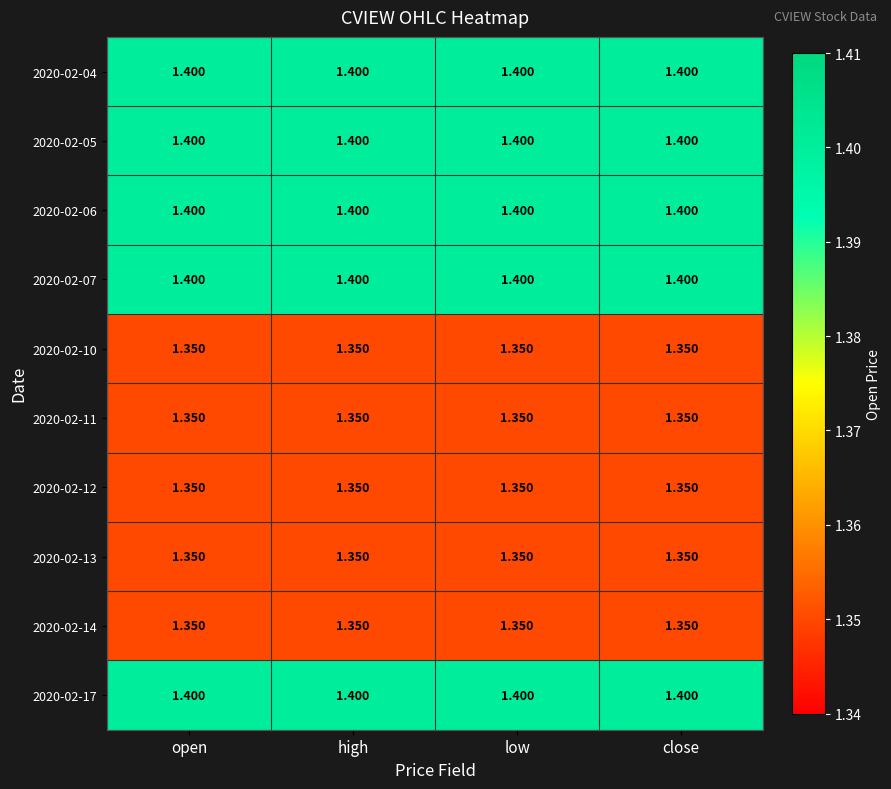

What is the minimum value shown in the chart?

1.4